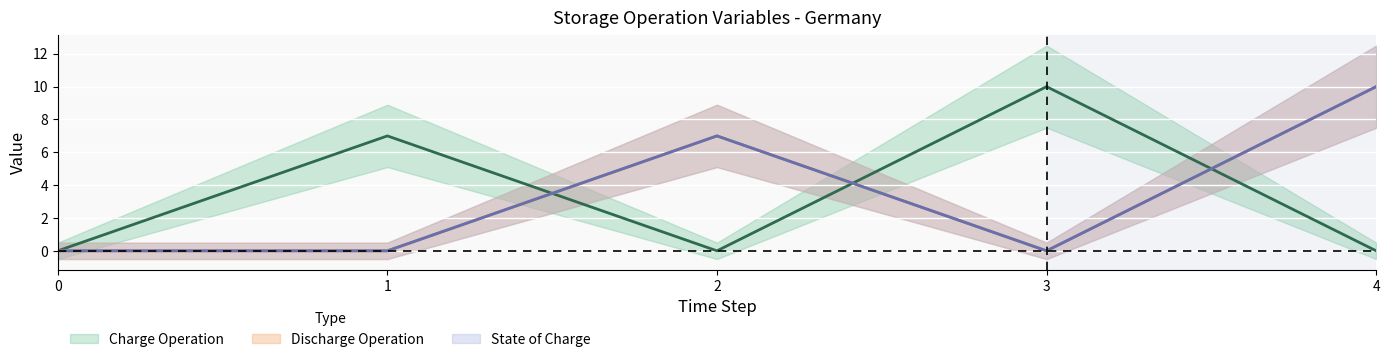

Rank the series by their maximum value, from lowest to highest.

chargeOperationVariablesOptimum, dischargeOperationVariablesOptimum, stateOfChargeOperationVariablesOptimum